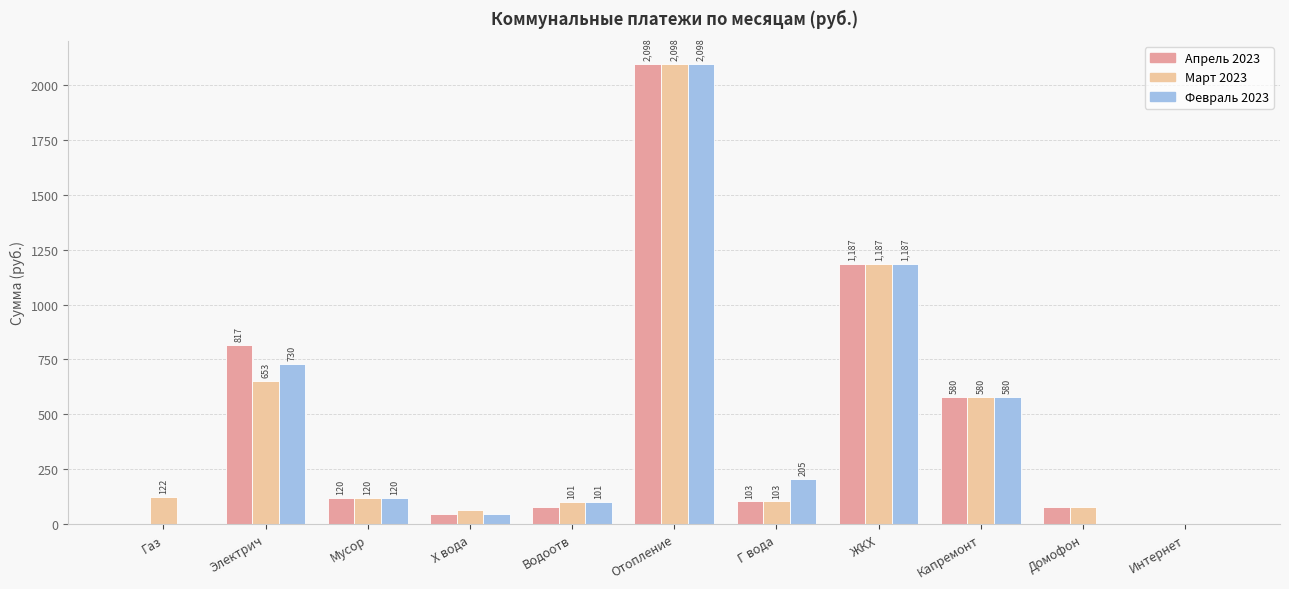

At which category is the sum across all series the highest?

Отопление